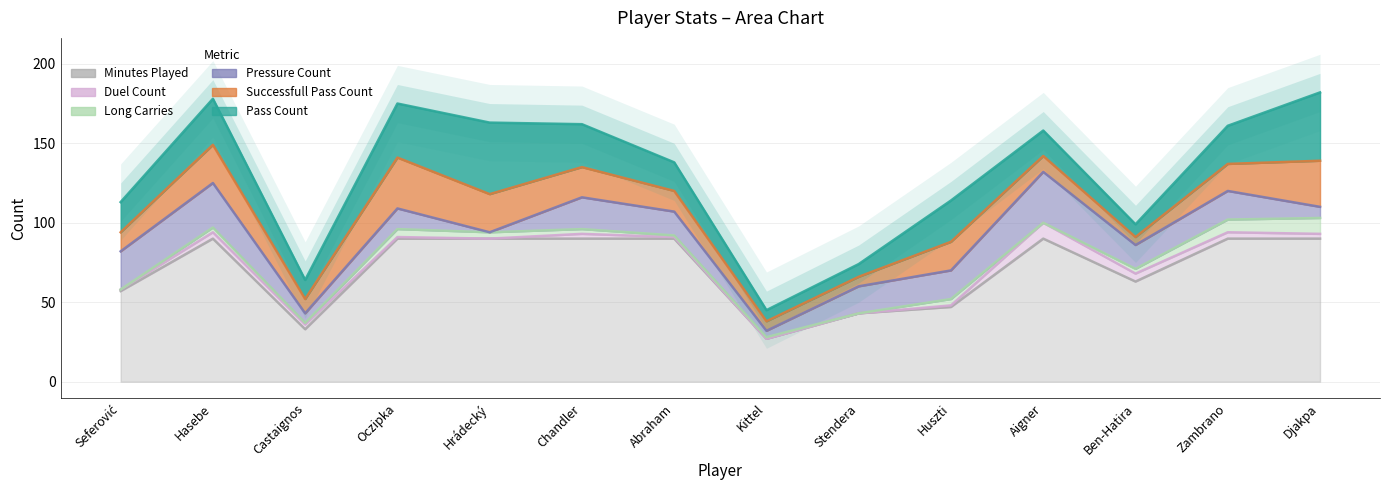

What is the average value of the long_carries series?

3